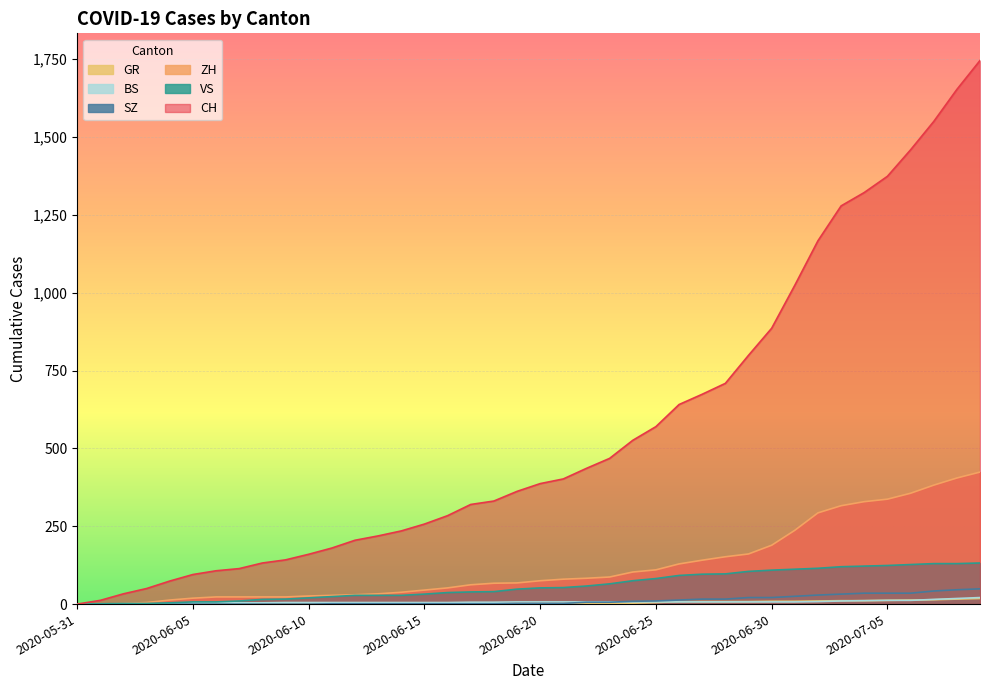

Which series has the largest total across all categories?

CH